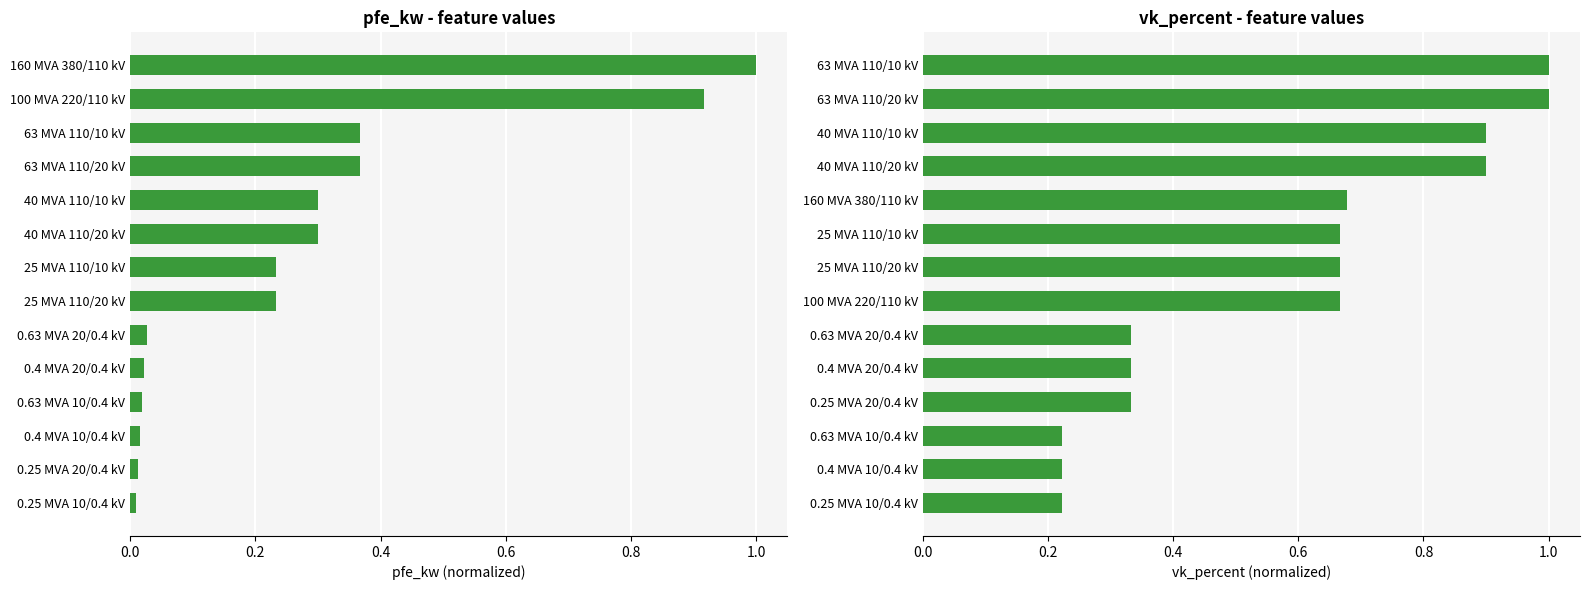

What are all the series names shown in the legend?

pfe_kw (normalized), vk_percent (normalized)